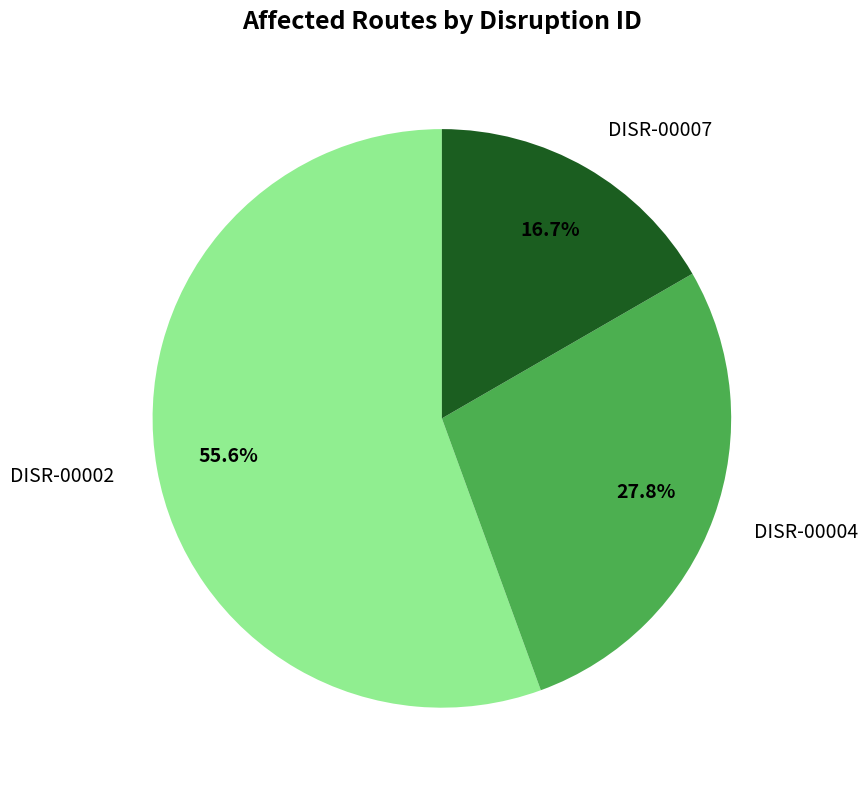

To the nearest percent, what percentage of the pie is DISR-00004?

28%